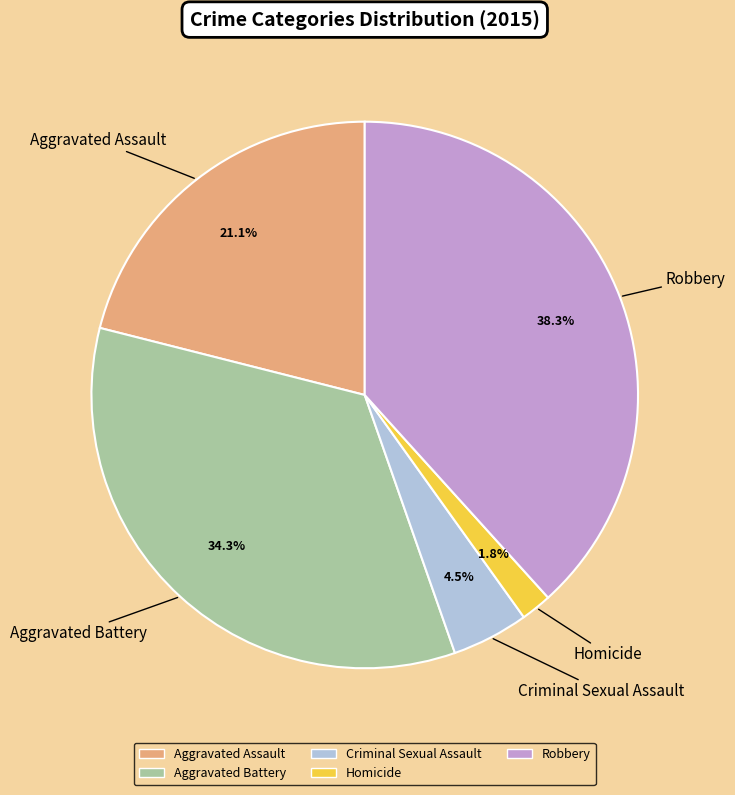

Between Robbery and Homicide, which is larger?

Robbery